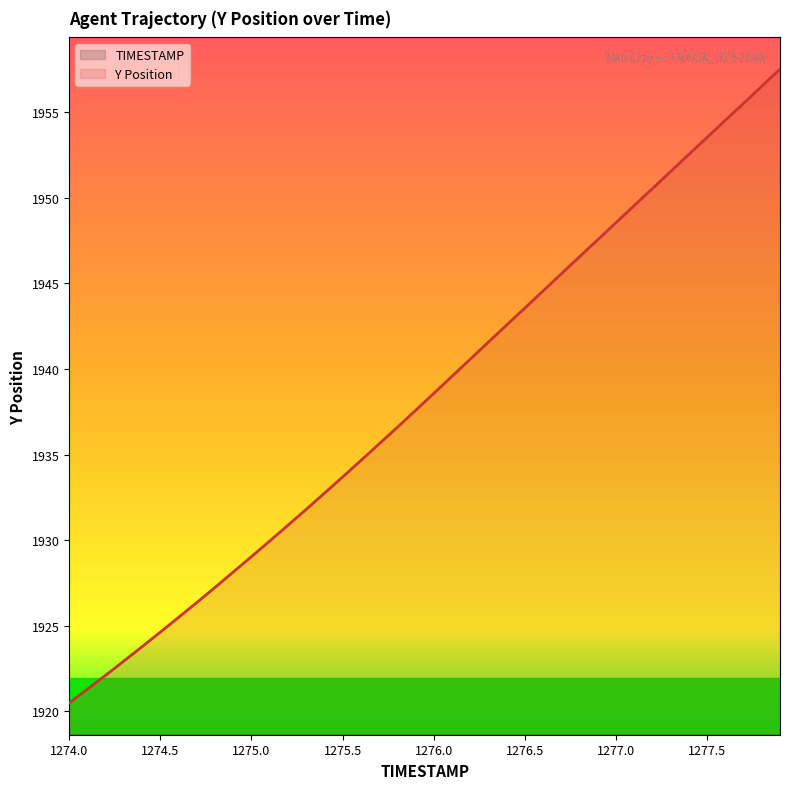

What is the difference between the Y values at 1274.4 and 1274.7?

2.6